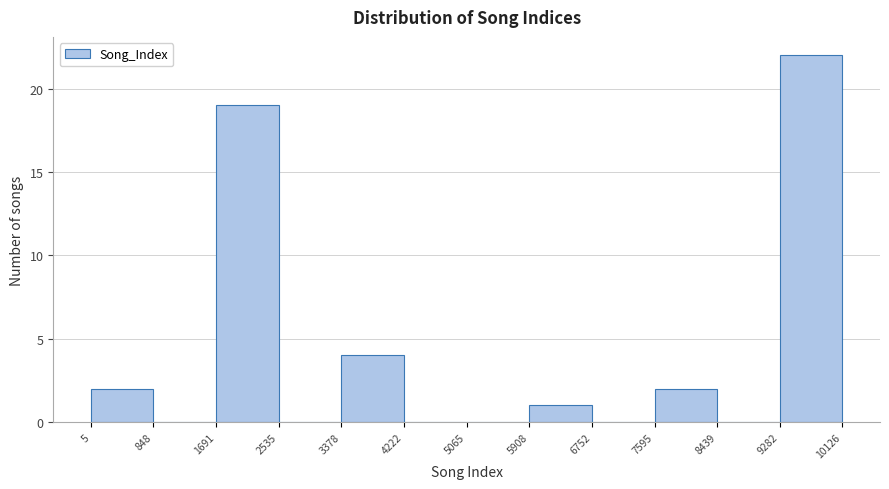

Reading left to right, list every bar in this chart as the range it spans on the x-axis followed by its height. The values are not printed on the chart, so give them approximately, as read against the axis.

5 to 848: 2
848 to 1691: 0
1691 to 2535: 19
2535 to 3378: 0
3378 to 4222: 4
4222 to 5065: 0
5065 to 5908: 0
5908 to 6752: 1
6752 to 7595: 0
7595 to 8439: 2
8439 to 9282: 0
9282 to 10126: 22